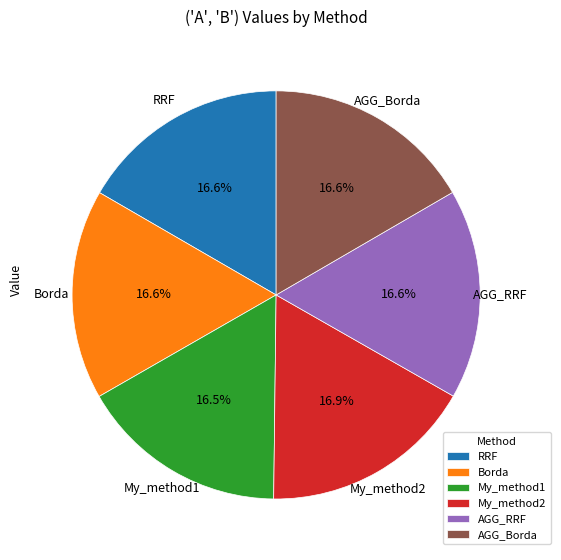

To the nearest percent, what is the average slice percentage?

17%